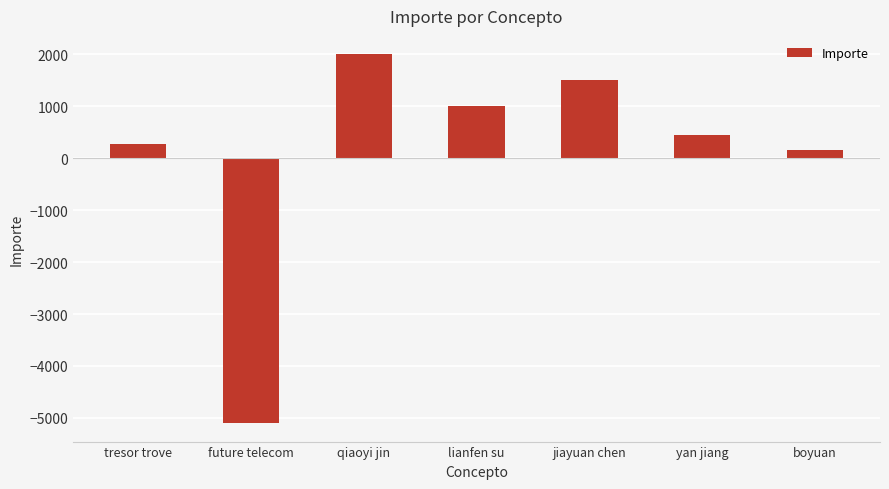

Rank the categories by value from lowest to highest.

future telecom, boyuan, tresor trove, yan jiang, lianfen su, jiayuan chen, qiaoyi jin